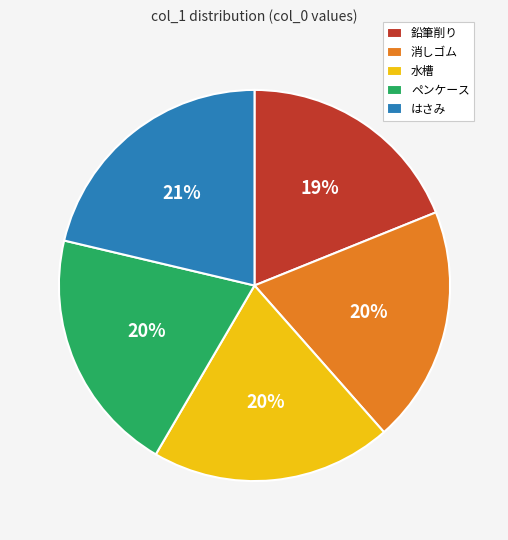

What is the smallest slice in the pie chart?

鉛筆削り